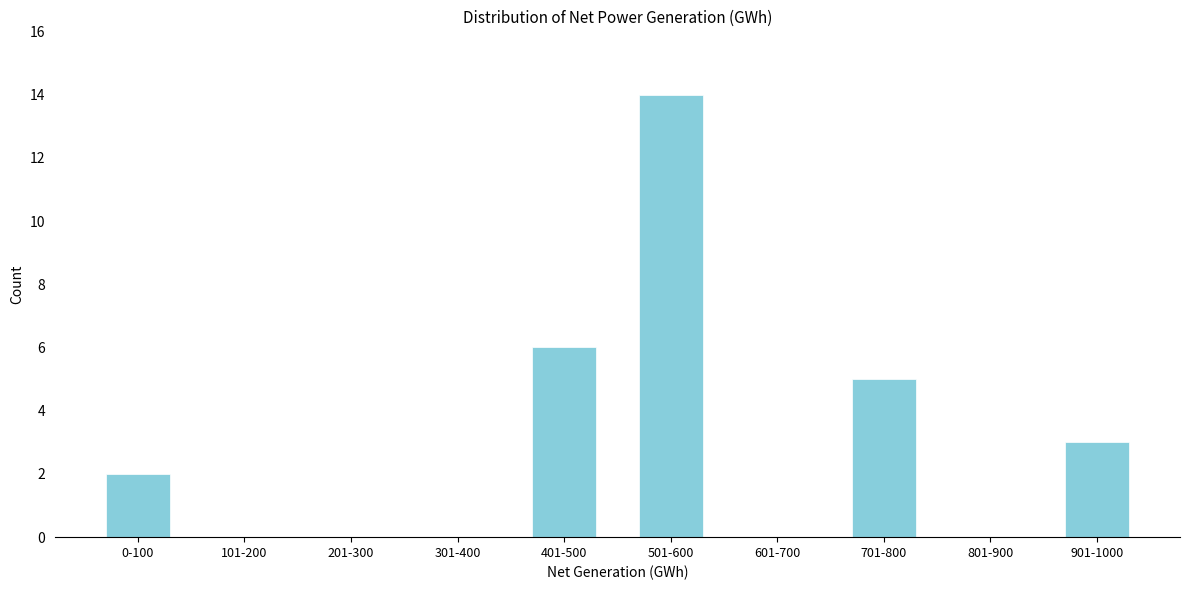

Reading left to right, list all the values displayed in this chart.

0-100=2	101-200=0	201-300=0	301-400=0	401-500=6	501-600=14	601-700=0	701-800=5	801-900=0	901-1000=3